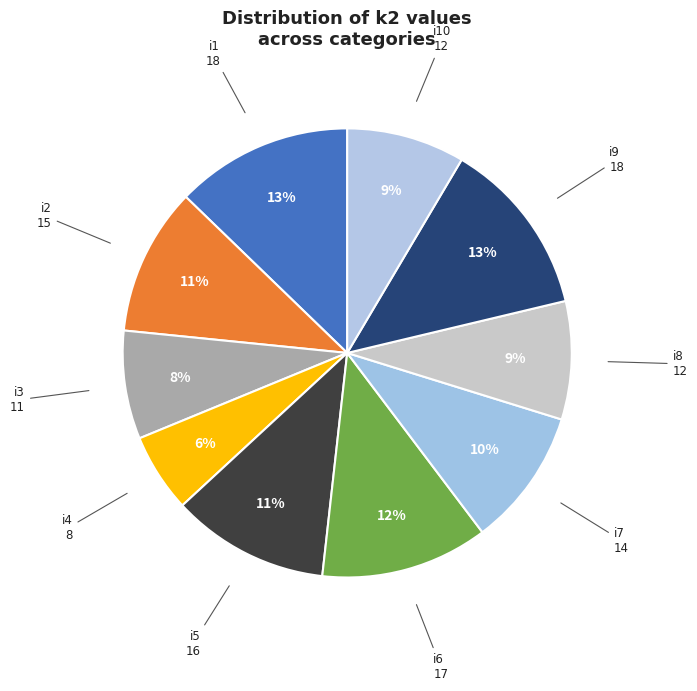

How many slices are in this pie chart?

10